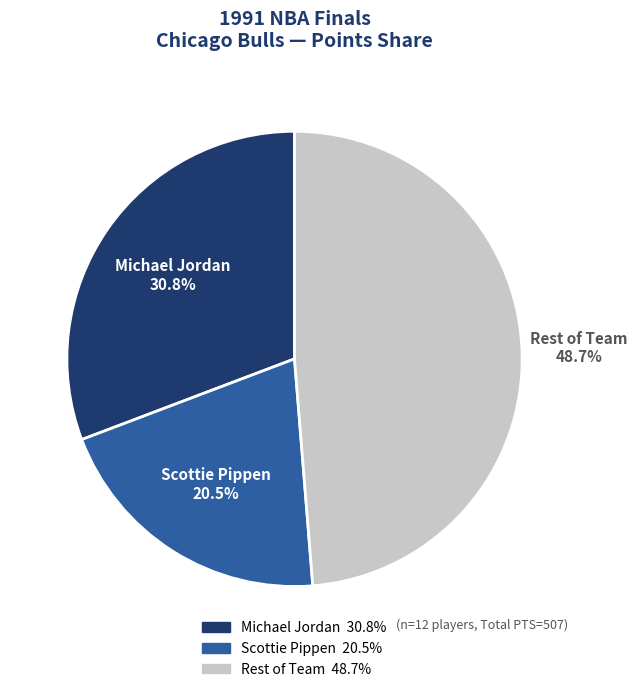

Is there any slice that represents more than half of the pie?

No